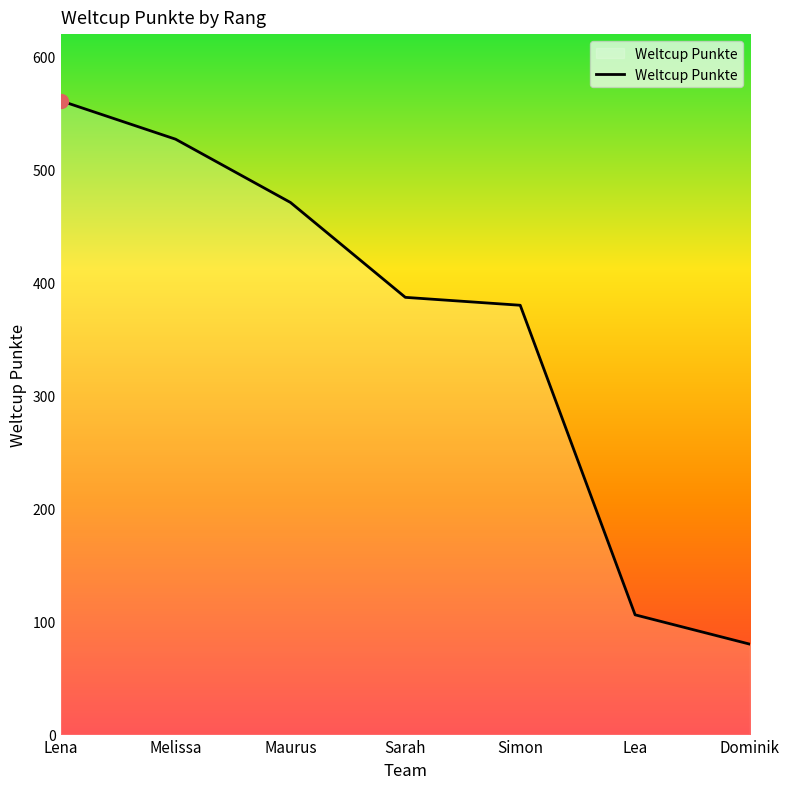

The value at Sarah is 601. True or false?

False